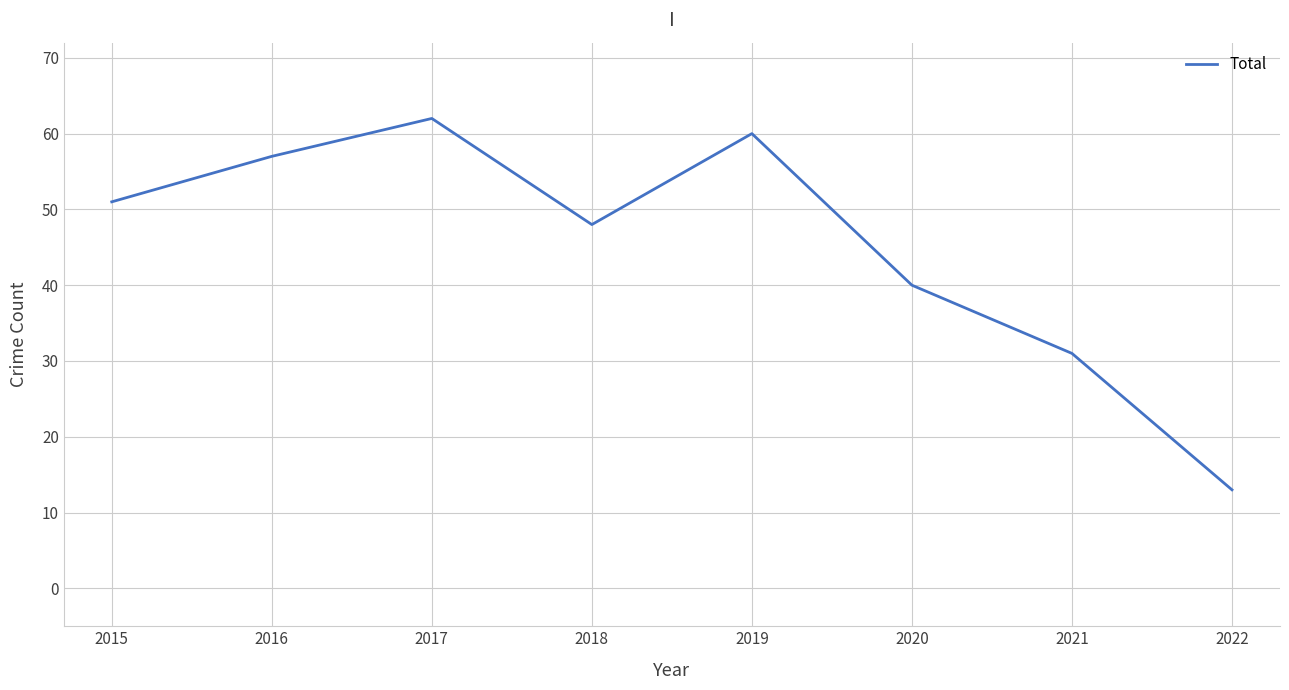

The value at 2015 is 26. True or false?

False